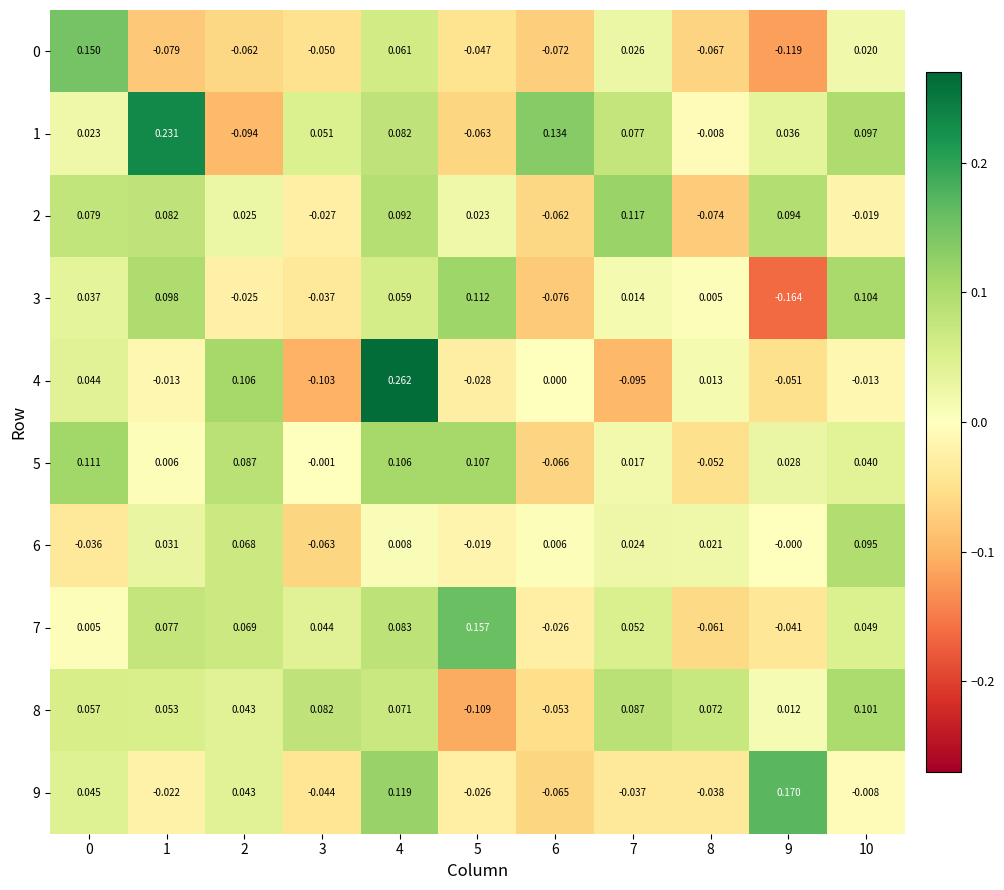

How many series are shown in this chart?

10